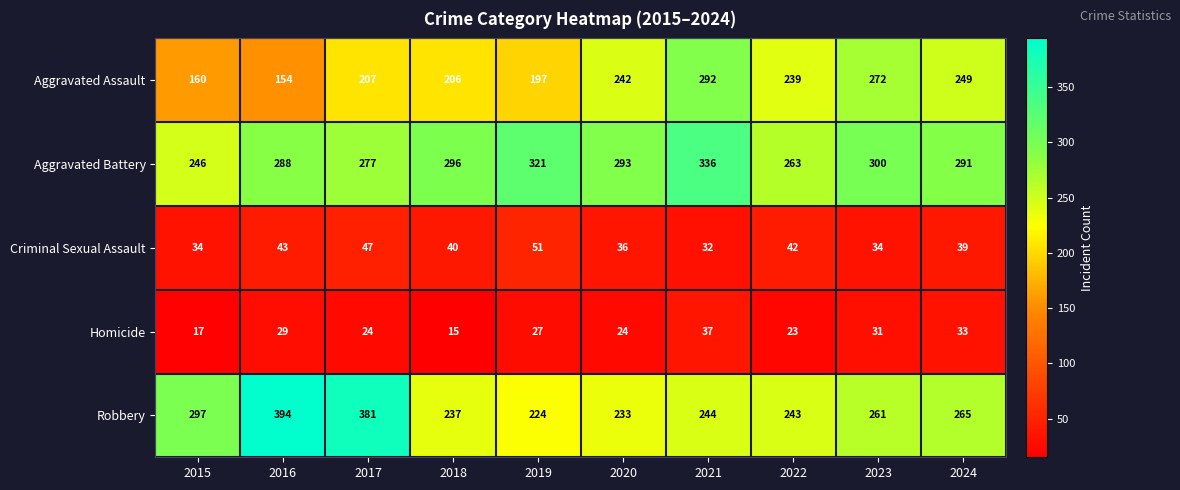

Between 2015 and 2016, which series saw the biggest shift?

Robbery